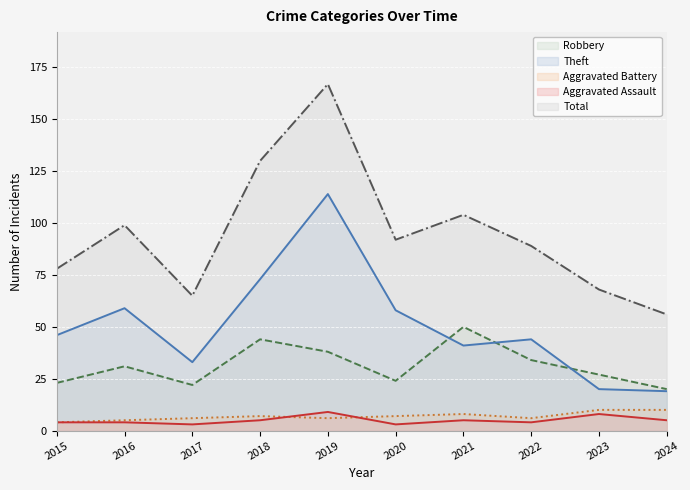

Count the number of categories in the chart.

10